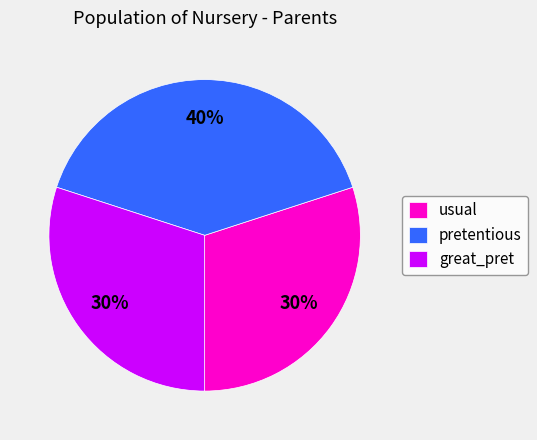

Is it true that pretentious is 40% of the pie?

True